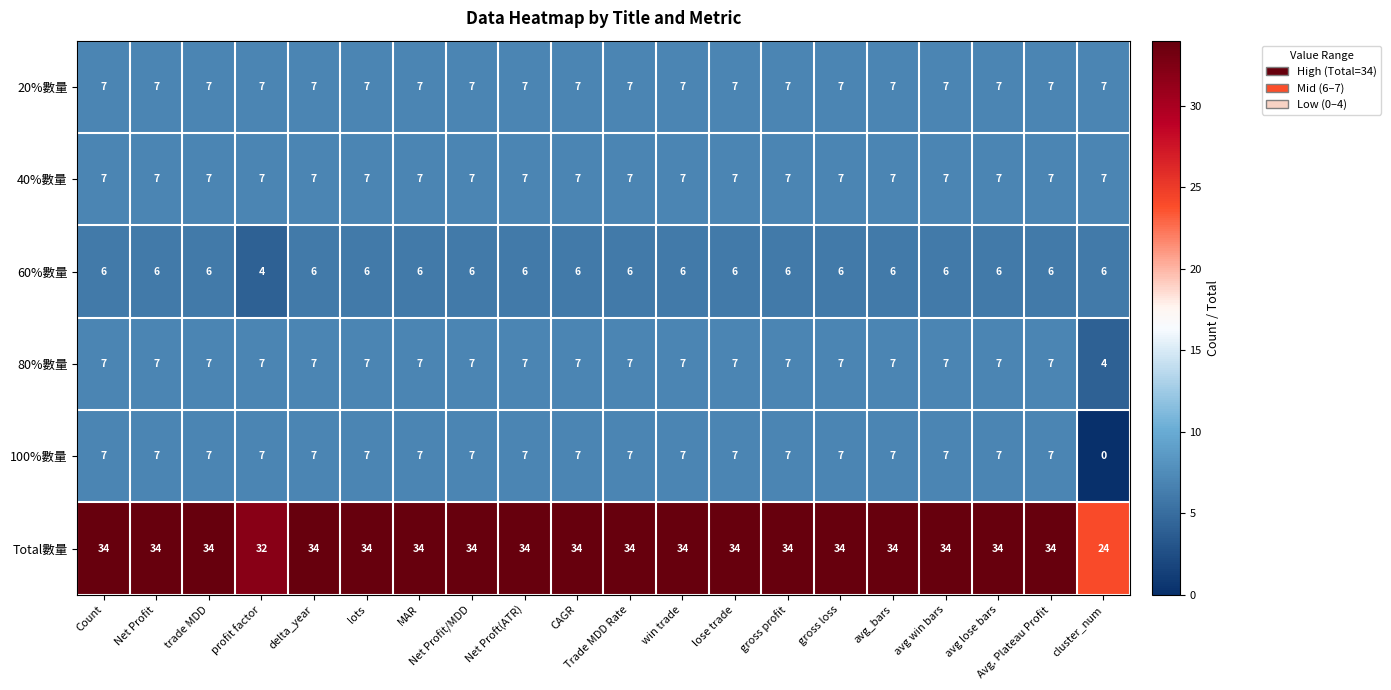

How many series are shown in this chart?

6